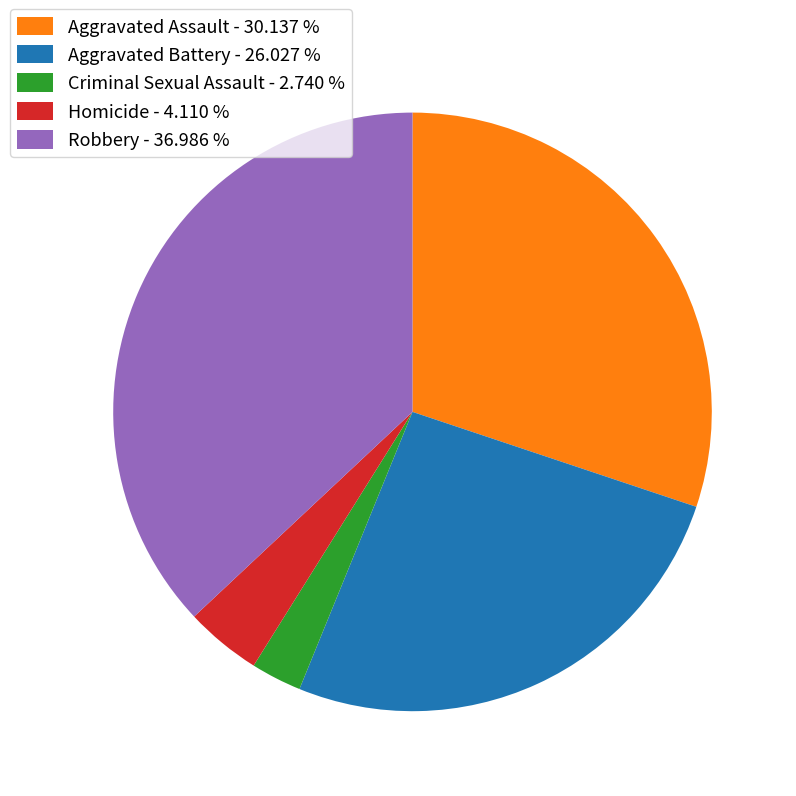

What is the smallest slice in the pie chart?

Criminal Sexual Assault